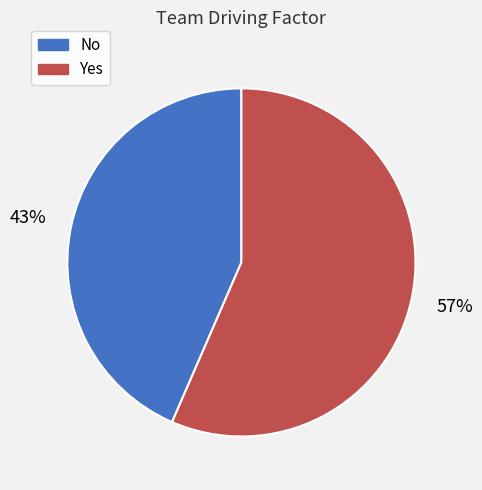

What percentage is the No slice, to the nearest percent?

43%